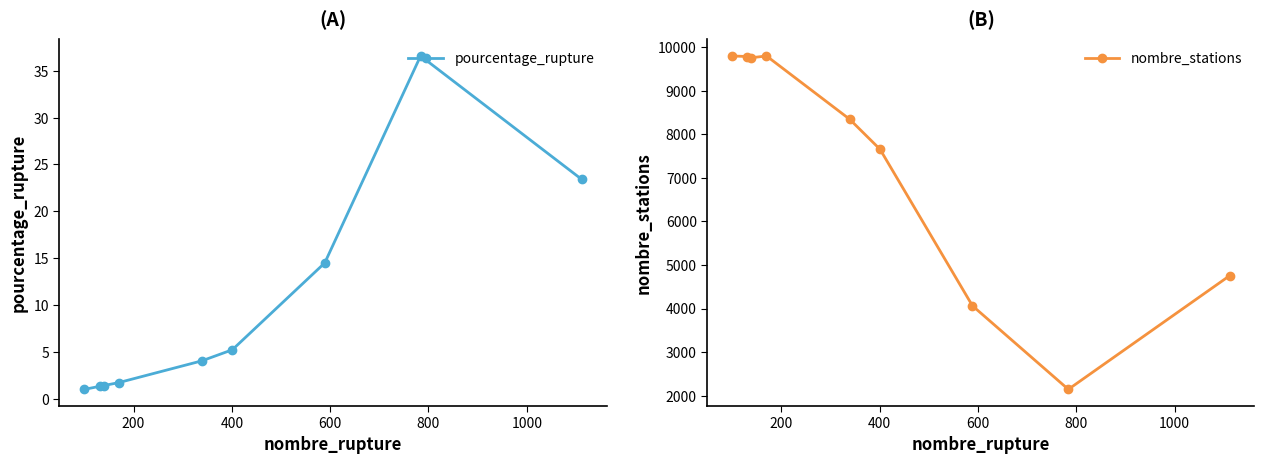

What is the maximum value for pourcentage_rupture?

36.6